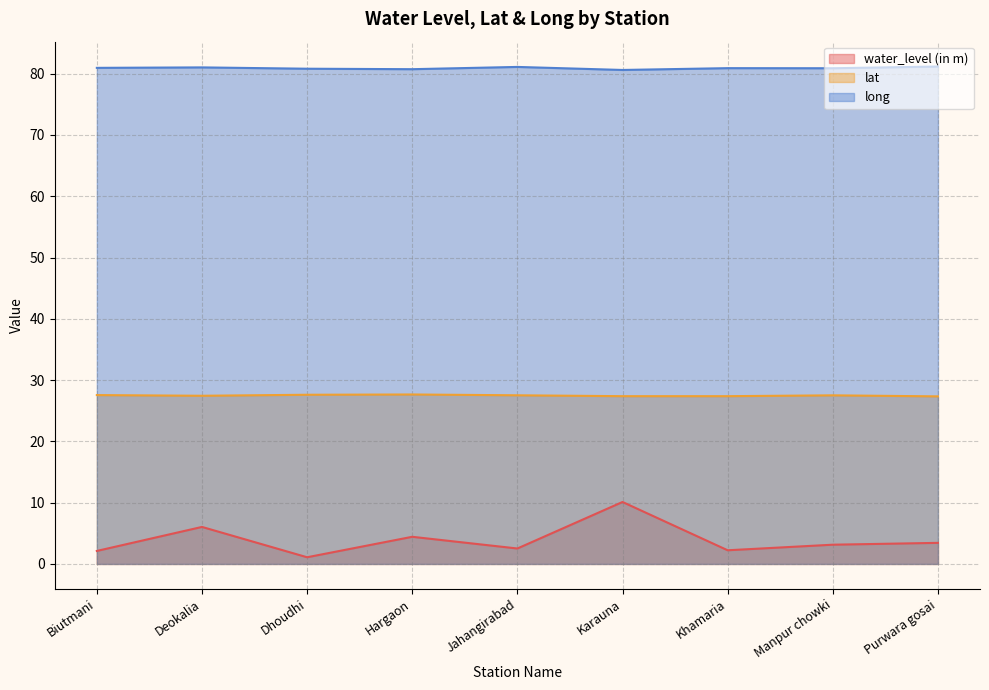

Reading left to right, extract all data points from this chart.

water_level (in m): 2.1	6.0	1.1	4.4	2.5	10.1	2.2	3.1	3.4
lat: 27.6	27.4	27.6	27.7	27.5	27.4	27.4	27.5	27.3
long: 81.0	81.0	80.8	80.7	81.1	80.6	80.9	80.9	81.2